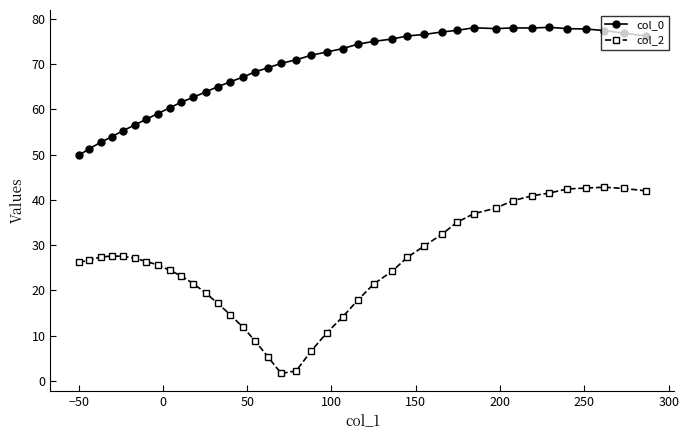

What is the highest value of the col_2 series?

42.8